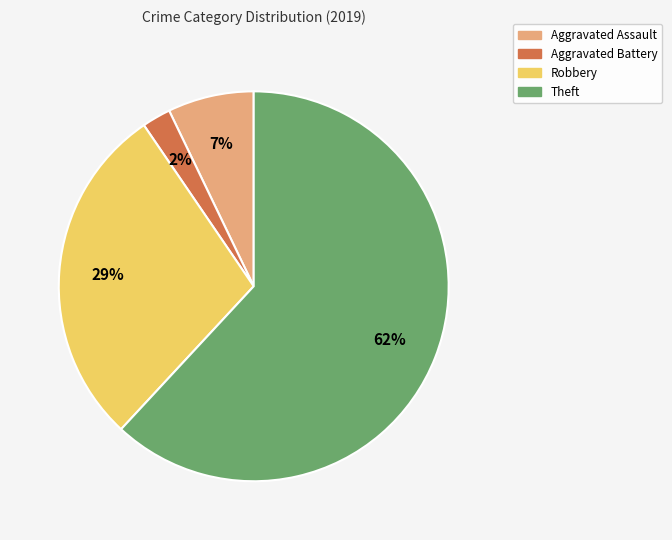

True or false: Robbery accounts for 20% of the total.

False